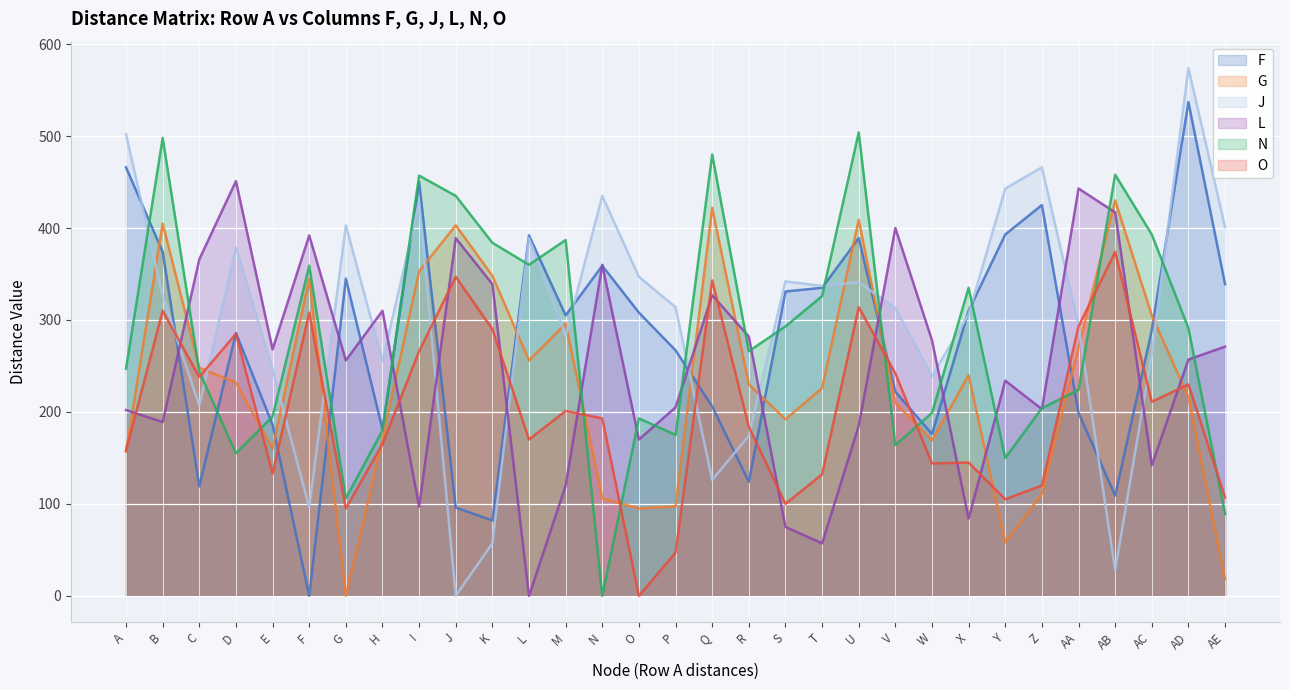

What is the spread (max minus min) of values at V?

236